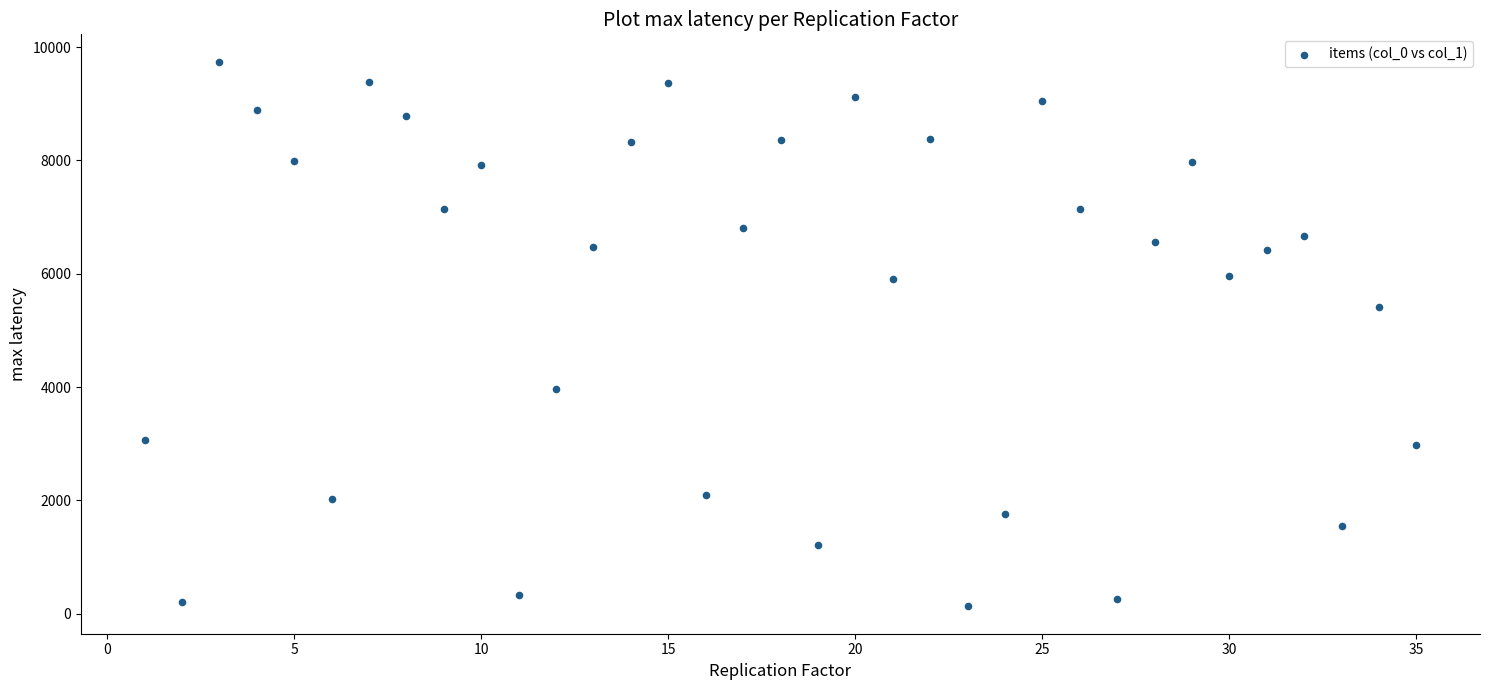

What Y value in the scatter plot is closest to 4937?

5413